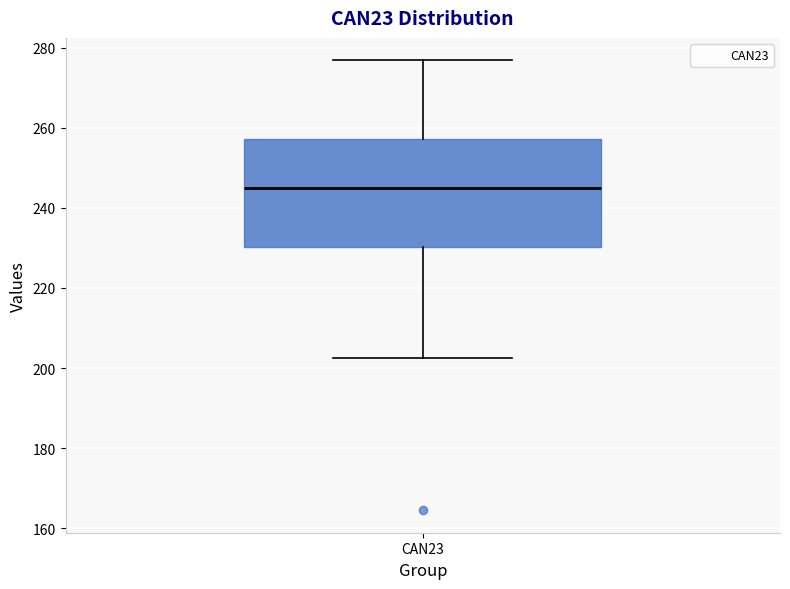

Transcribe this box plot: give where the median line is, the range the box spans, and where the two whiskers end, as read against the y-axis. The values are not printed on the chart, so give them approximately, as read against the axis.

median 244, box 230 to 258, whiskers 202 to 276